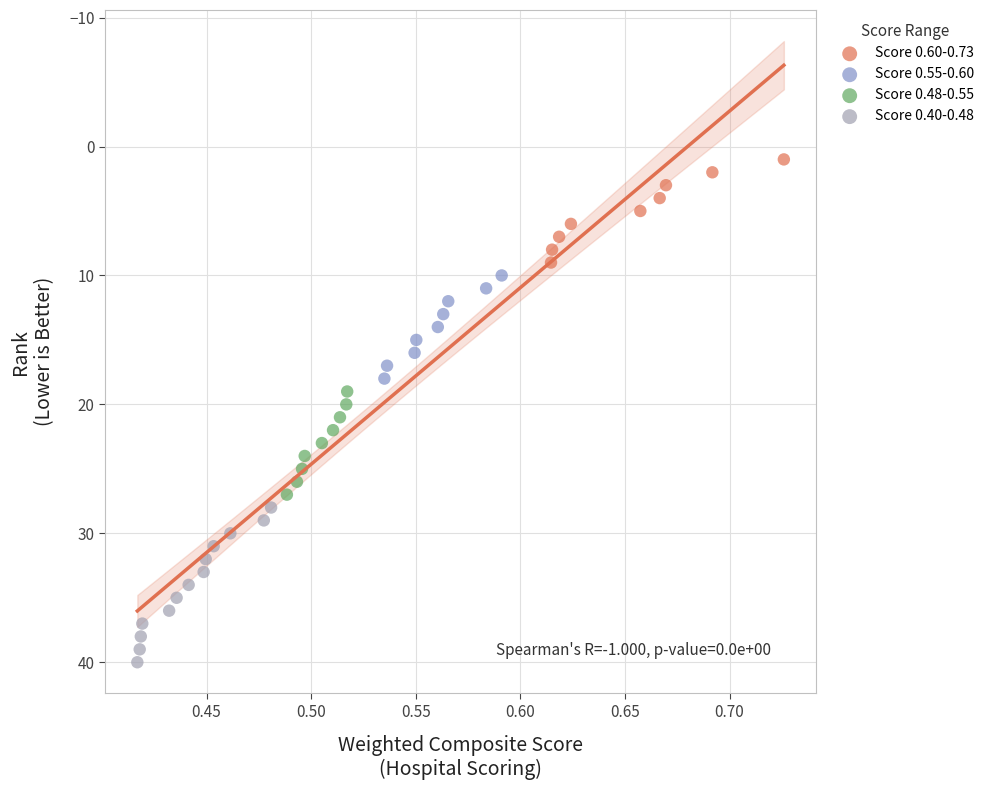

What are all the series names shown in the legend?

Score 0.60-0.73, Score 0.55-0.60, Score 0.48-0.55, Score 0.40-0.48